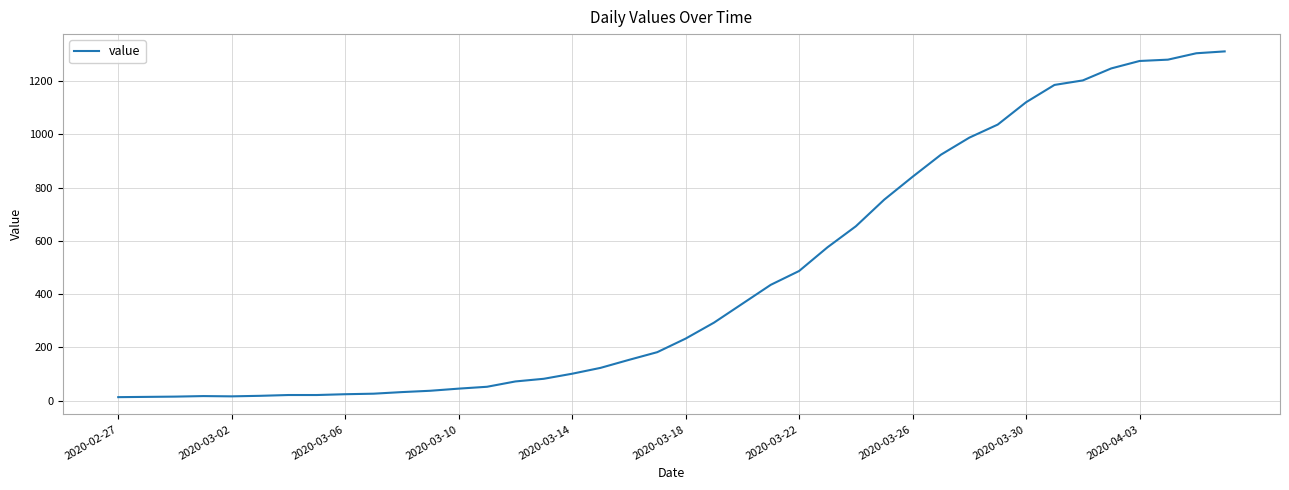

What is the difference between the maximum and minimum values?

1299